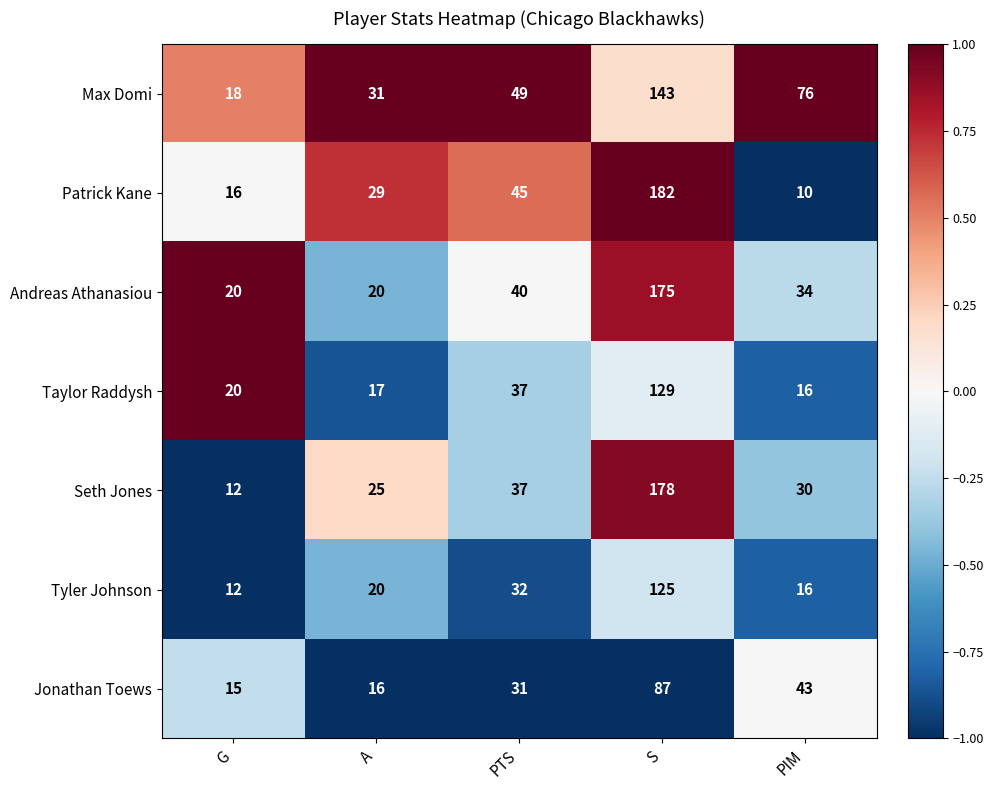

Which series changed the most between G and PTS?

Max Domi